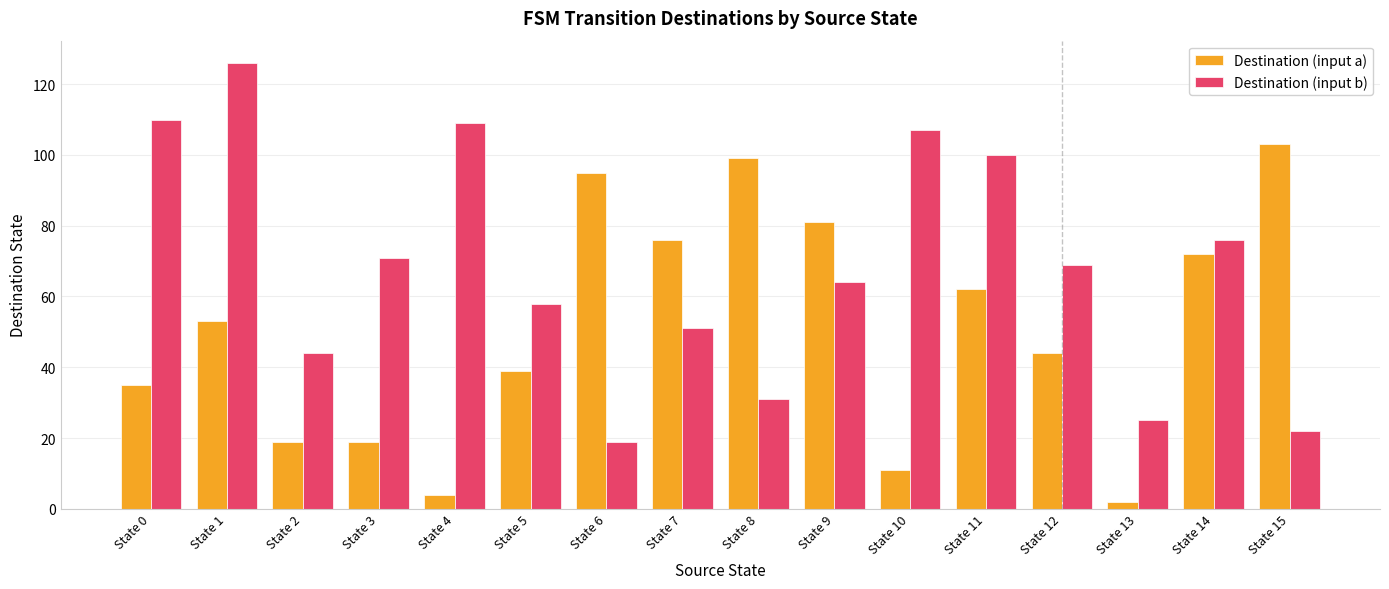

What are all the series names shown in the legend?

Destination (input a), Destination (input b)